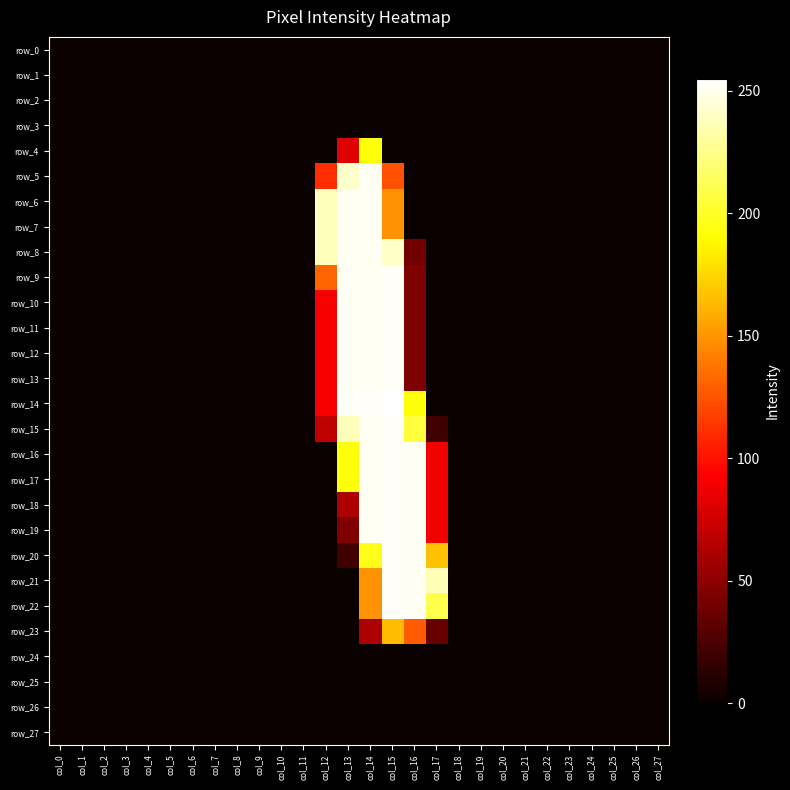

At how many categories does at least one series exceed 109?

6